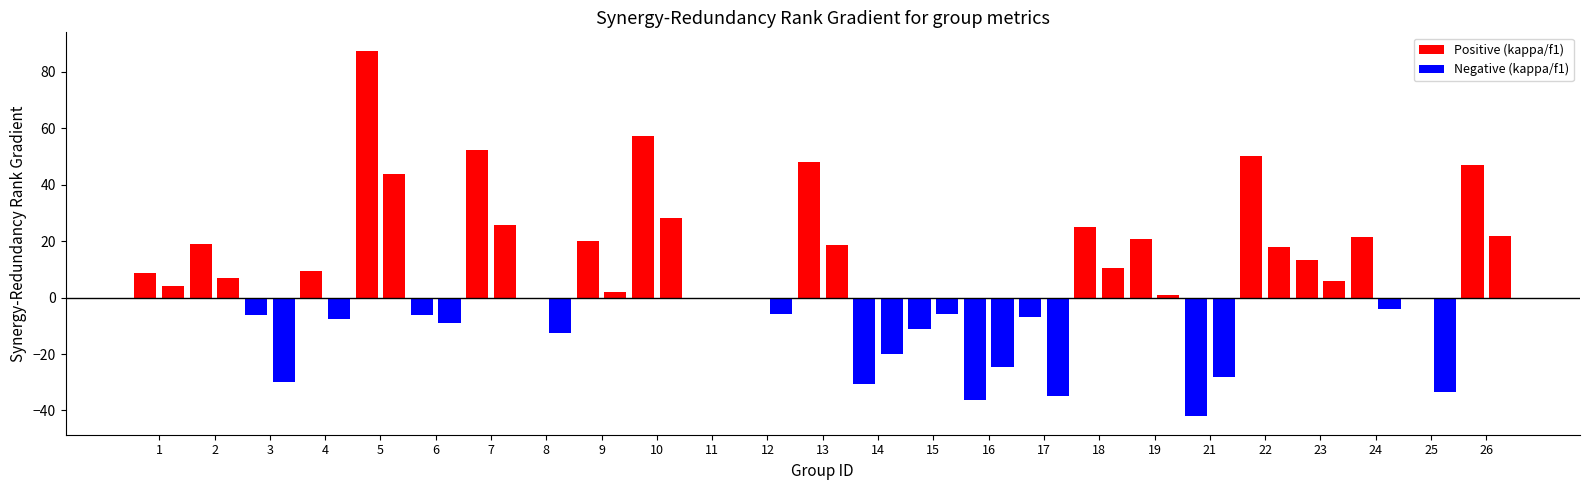

How many distinct data groups are displayed?

2